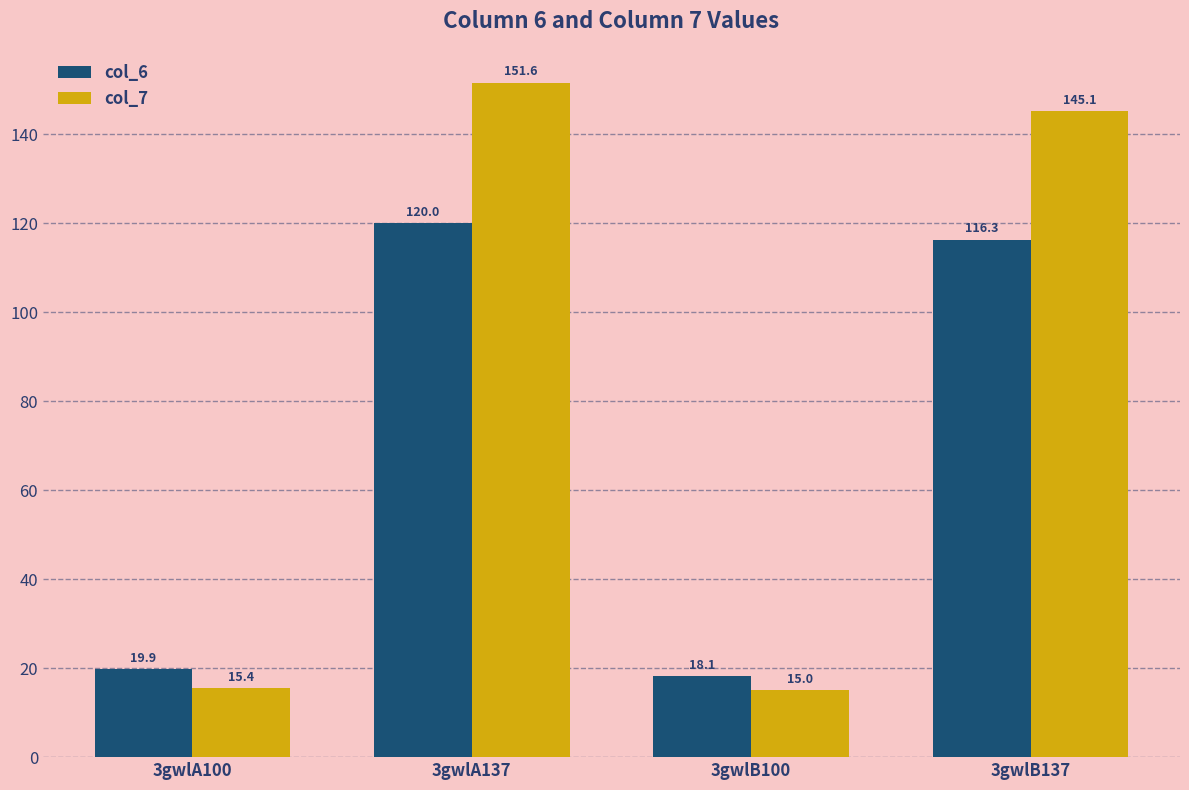

Which series has the largest total across all categories?

col_7